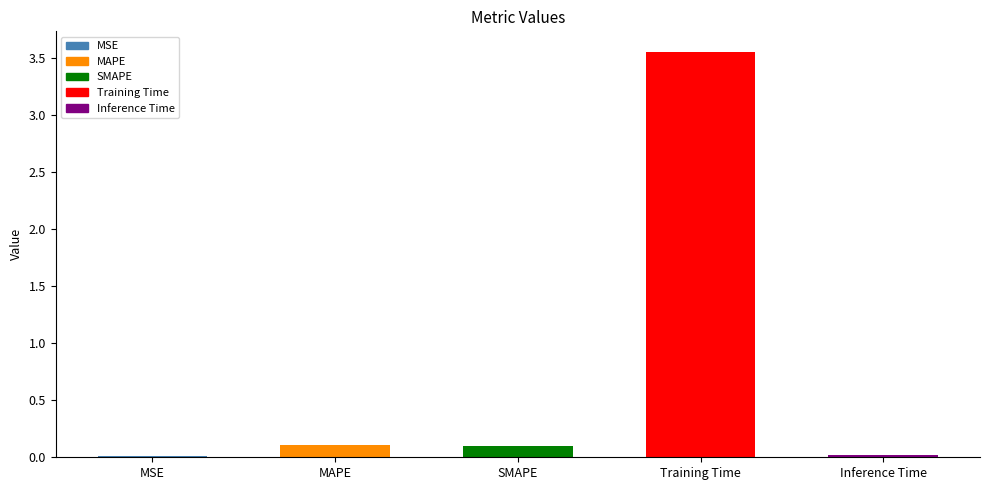

What is the sum of all values?

3.8